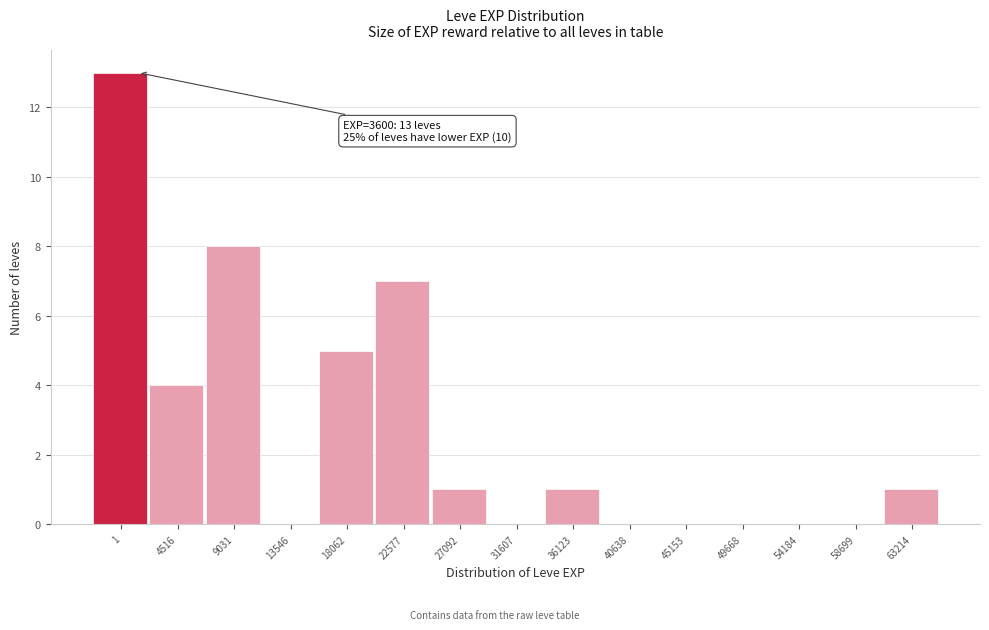

Reading right to left, extract all data points from this chart.

63214=1	58699=0	54184=0	49668=0	45153=0	40638=0	36123=1	31607=0	27092=1	22577=7	18062=5	13546=0	9031=8	4516=4	1=13